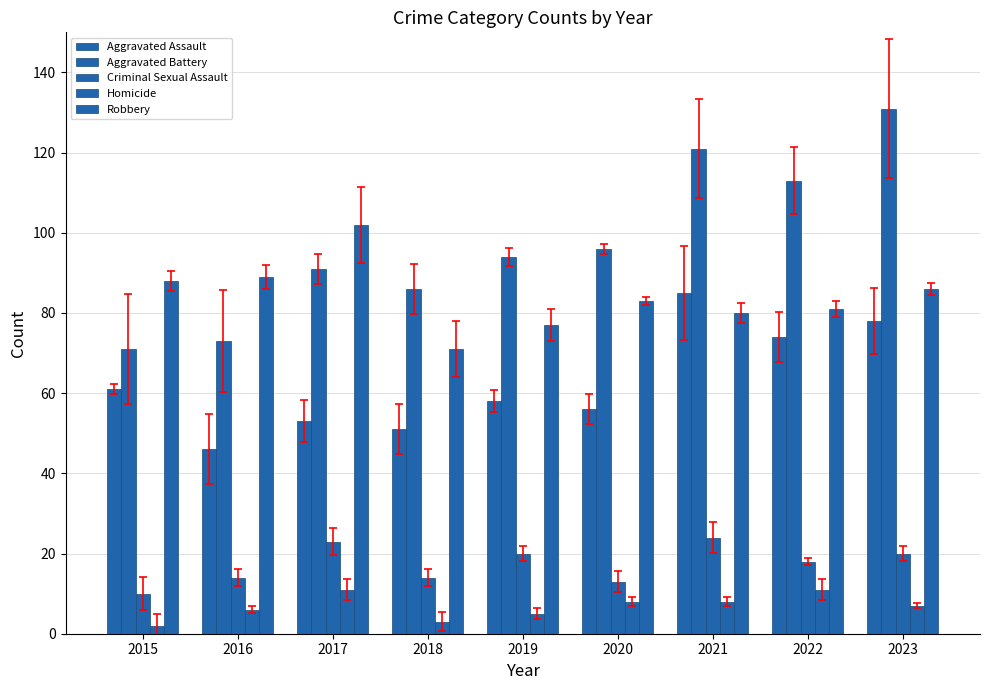

At 2021, list the series in order from smallest to largest.

Homicide, Criminal Sexual Assault, Robbery, Aggravated Assault, Aggravated Battery